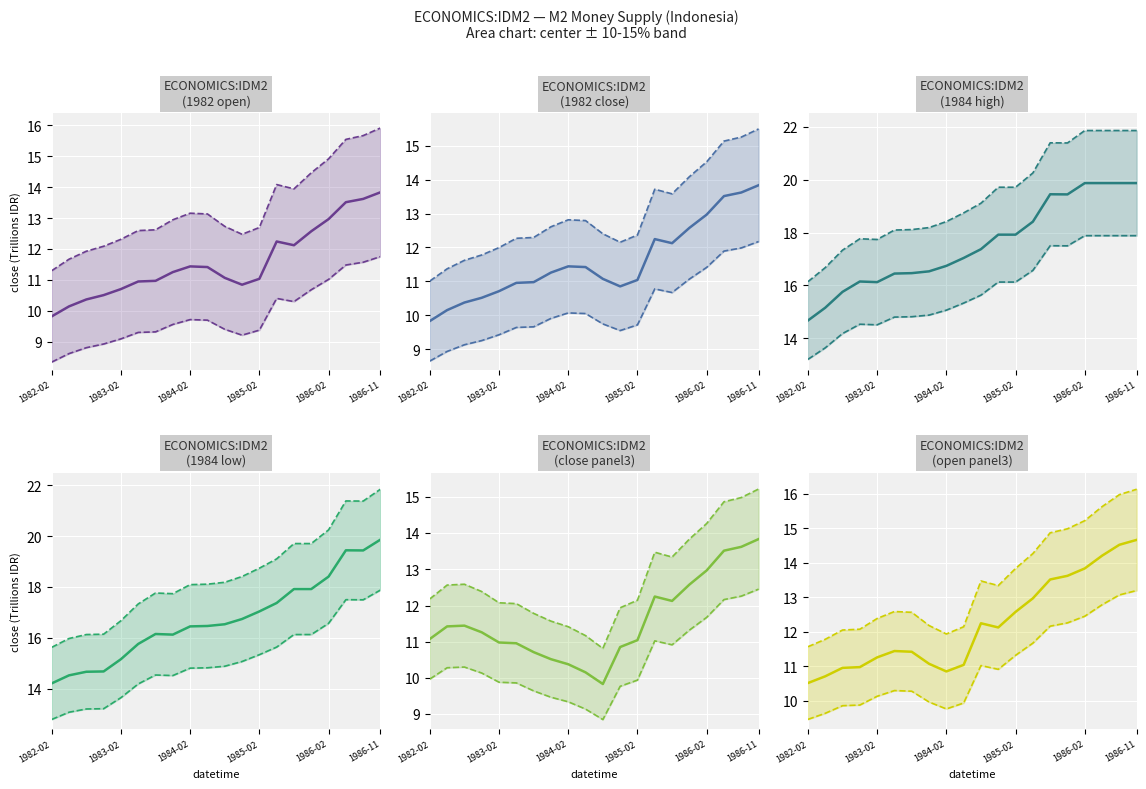

What is the difference between the second highest and minimum values in the open_1982_group series?

3.8